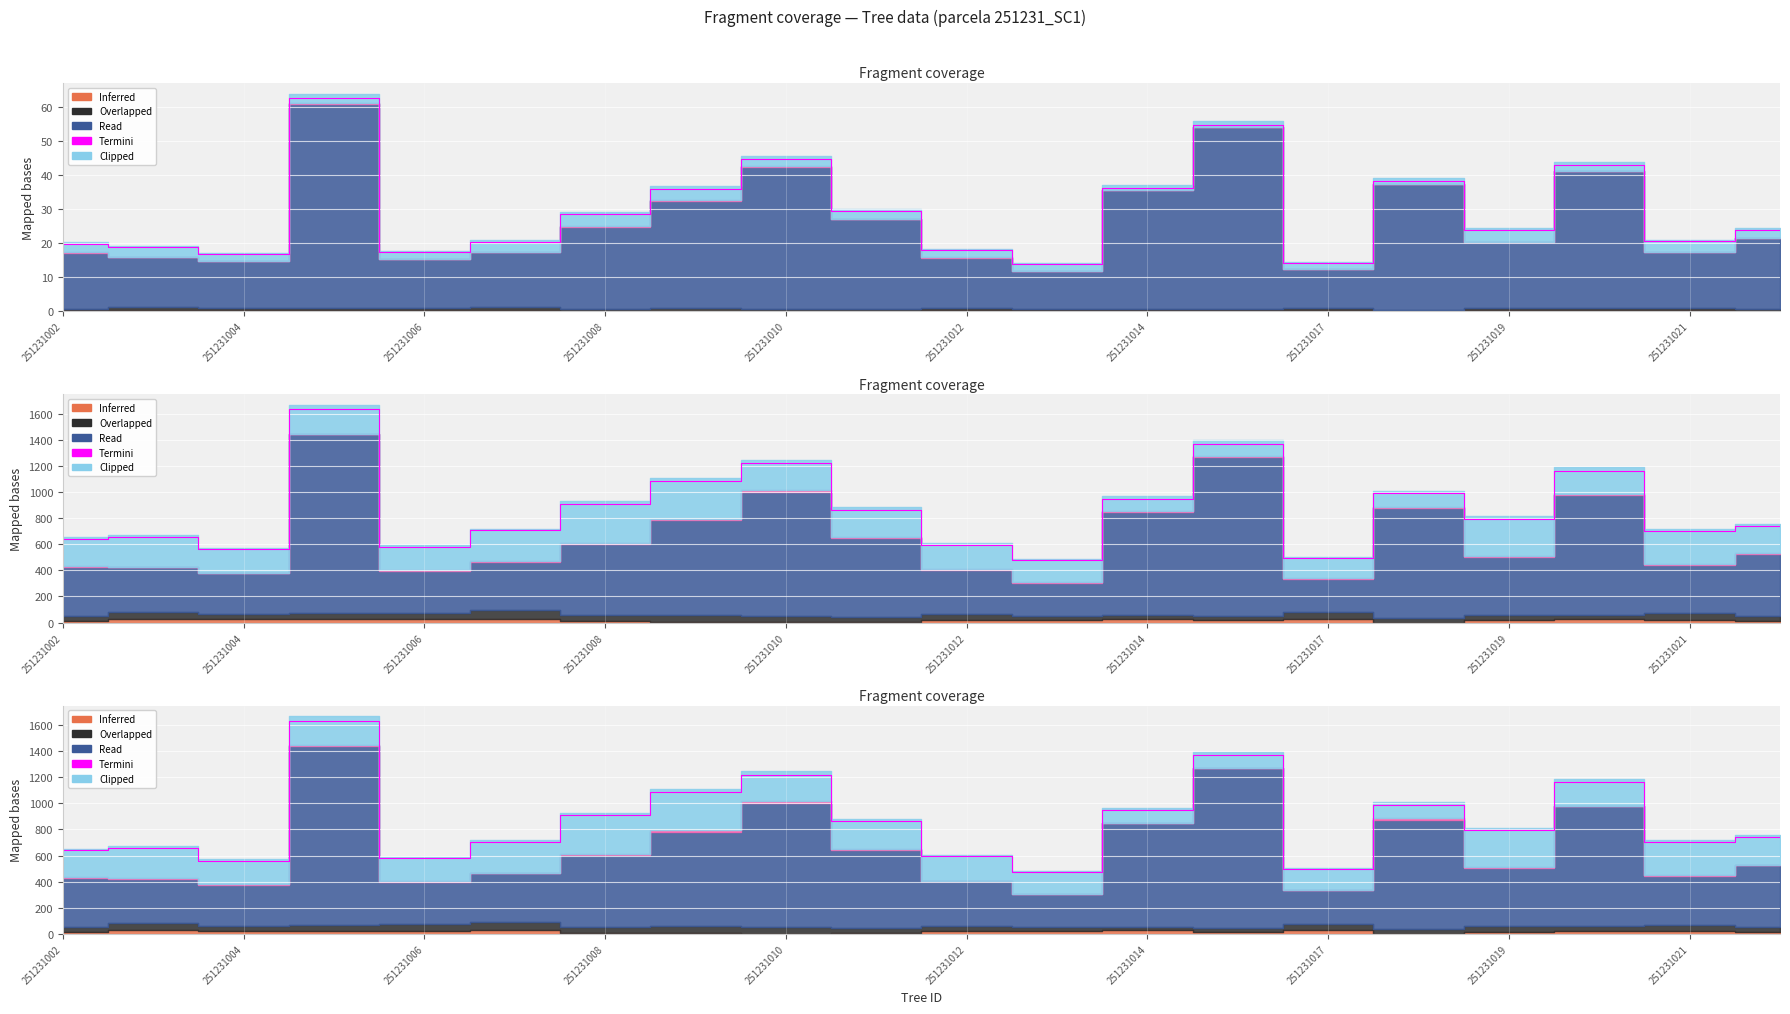

Reading left to right, what are all the values shown in this chart?

641.0	658.8	562.1	1632.3	579.6	705.0	910.4	1086.0	1220.7	863.8	593.8	475.5	948.3	1368.5	494.7	989.8	796.3	1164.0	701.6	741.6